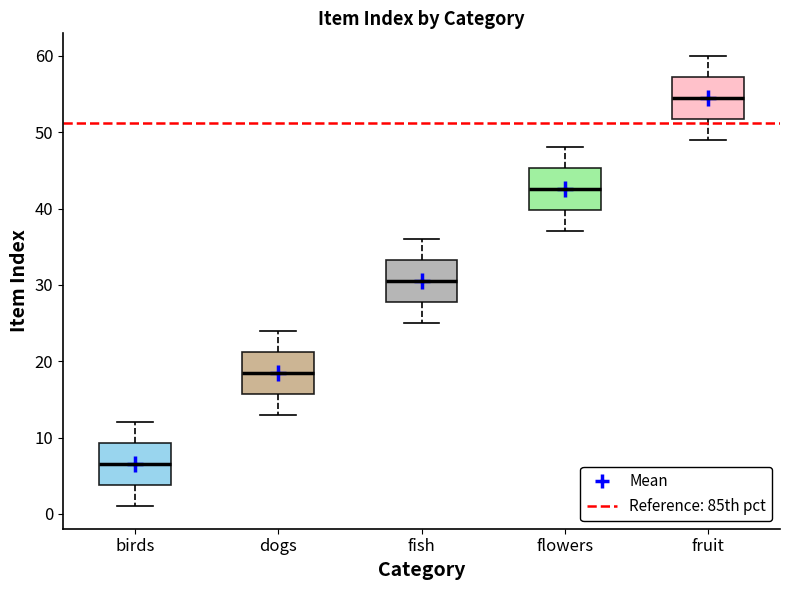

Reading left to right, read every box against the y-axis: the position of its median line, the range the box covers, and the ends of its whiskers. The values are not printed on the chart, so give them approximately, as read against the axis.

birds: median 7, box 4 to 9, whiskers 1 to 12
dogs: median 19, box 16 to 21, whiskers 13 to 24
fish: median 31, box 28 to 33, whiskers 25 to 36
flowers: median 43, box 40 to 45, whiskers 37 to 48
fruit: median 55, box 52 to 57, whiskers 49 to 60